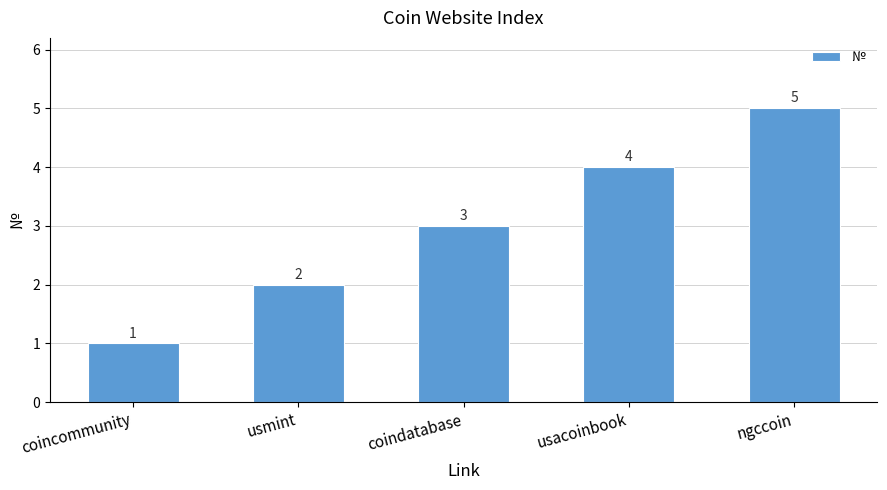

List the labels in order of value, smallest first.

coincommunity, usmint, coindatabase, usacoinbook, ngccoin